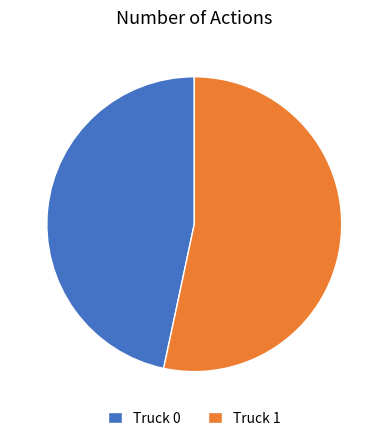

Combined, do Truck 0 and Truck 1 account for over 50%?

Yes